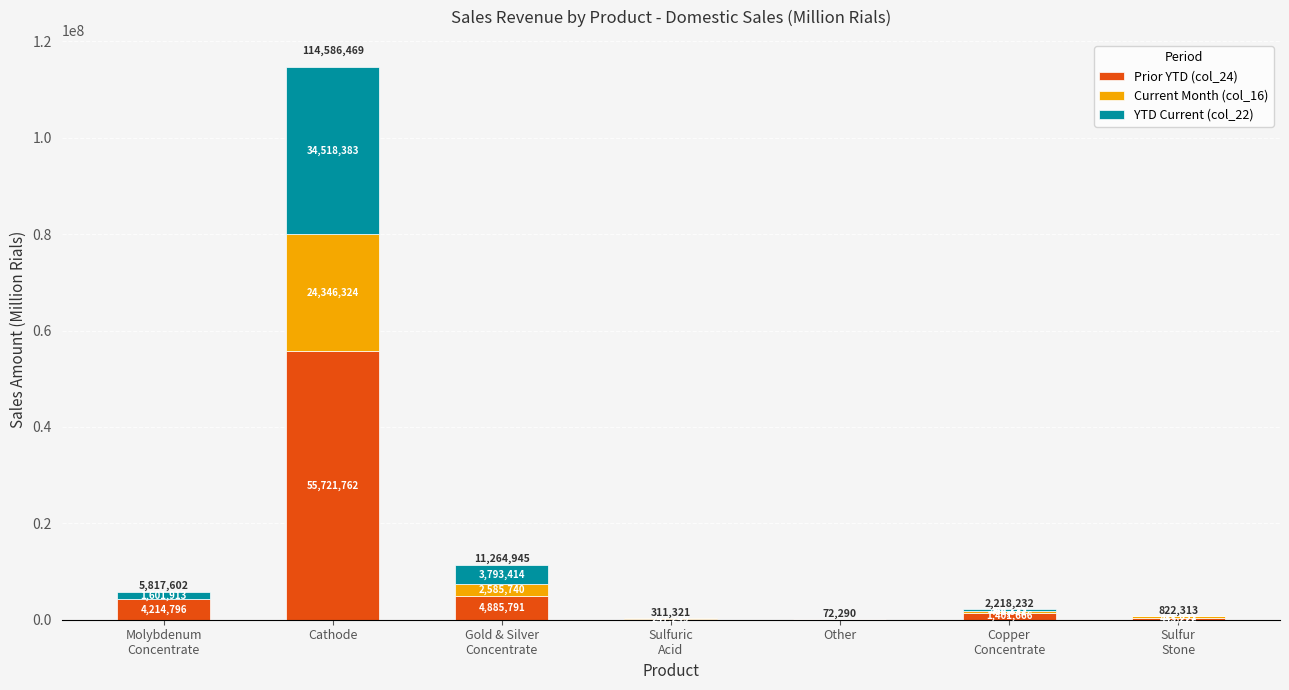

How many series are shown in this chart?

3